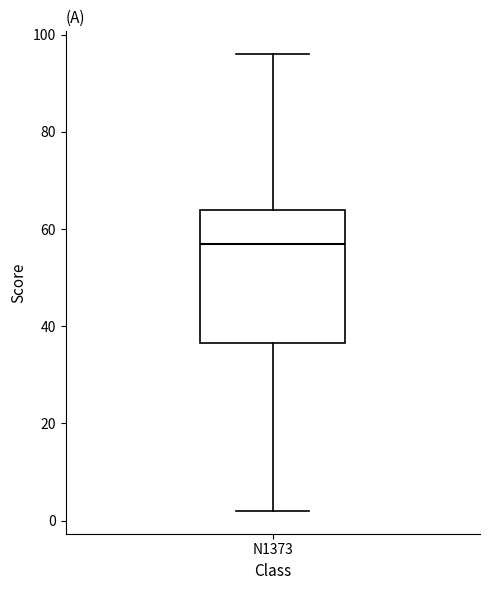

Where does the upper whisker of the box for N1373 end on the y-axis? The values are not printed on the chart, so give them approximately, as read against the axis.

96